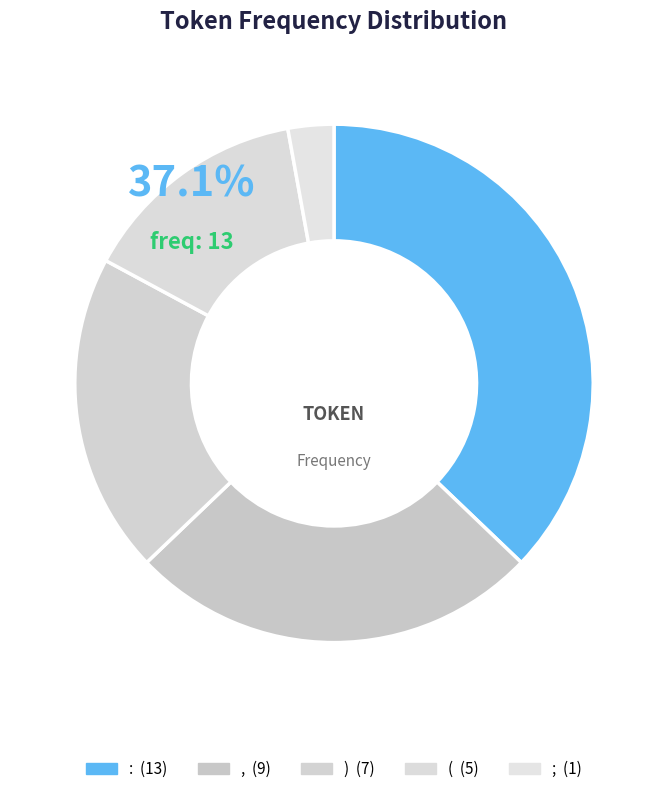

Does : account for over 50% of the chart?

No